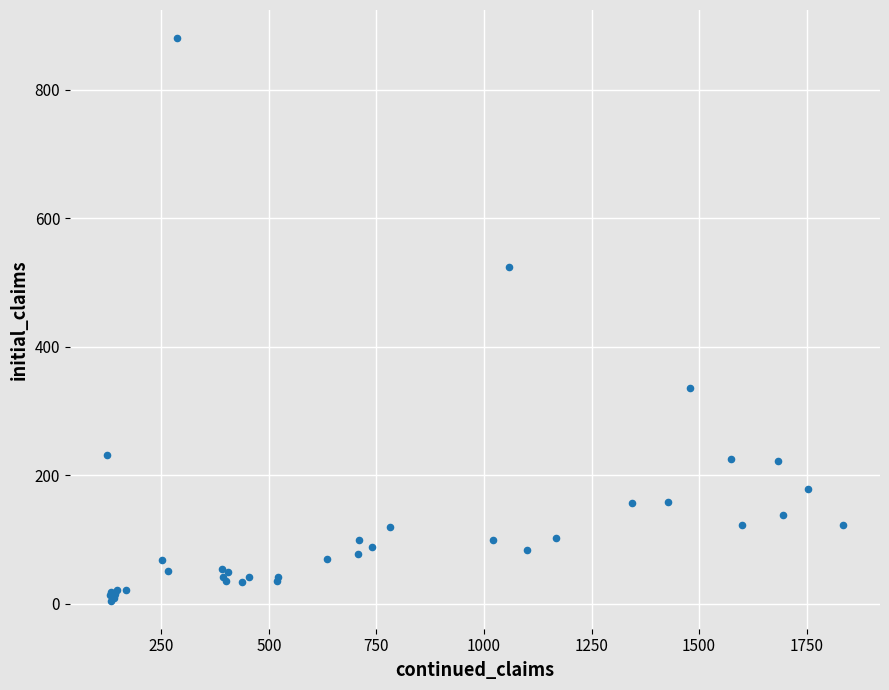

What Y value in the scatter plot is closest to 442?

524